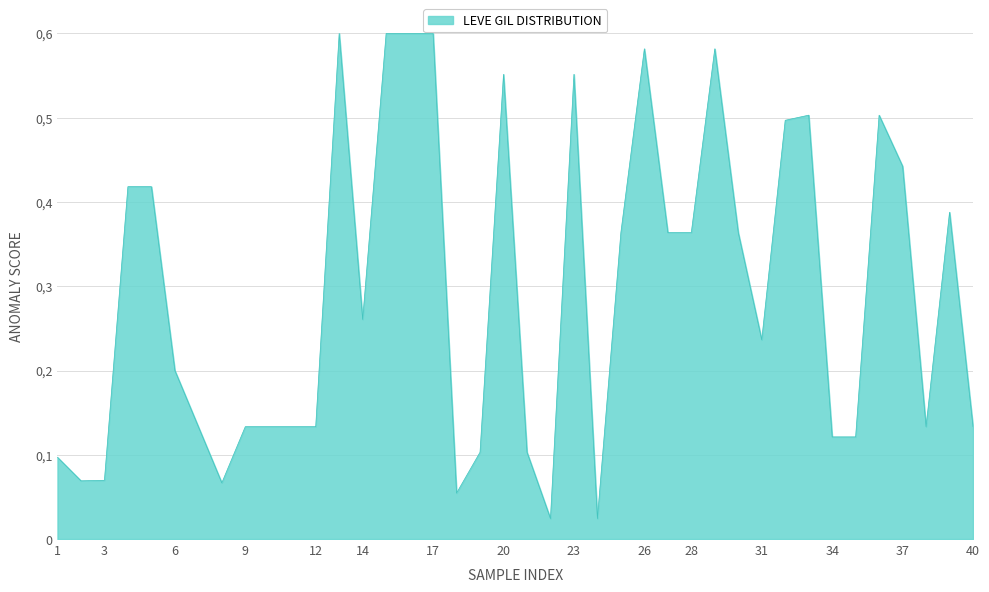

Is this an area chart (filled region under the line)?

Yes